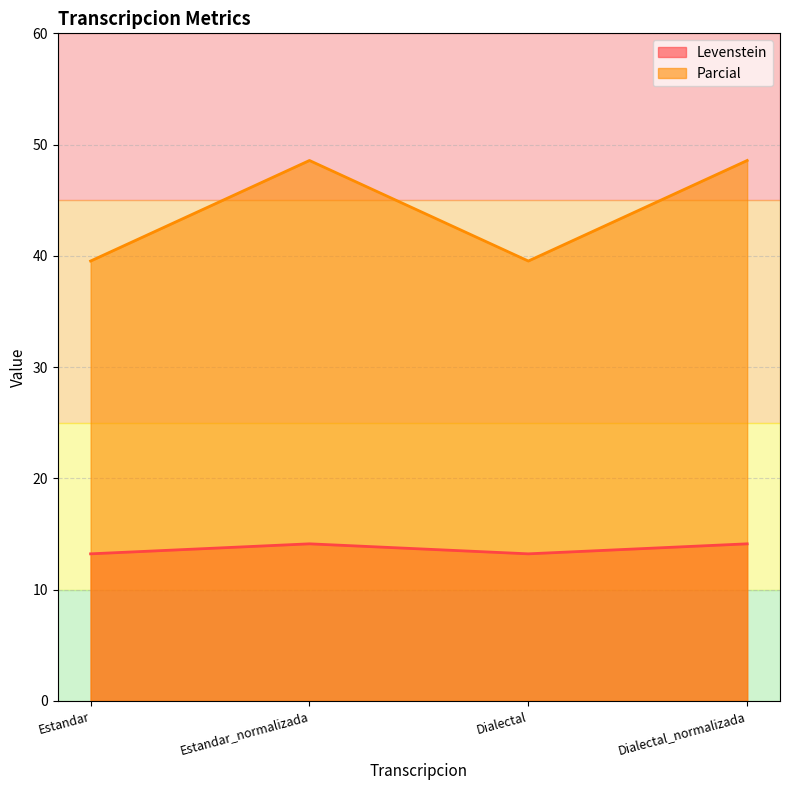

What is the difference between the second highest and second lowest values in the Levenstein series?

0.9